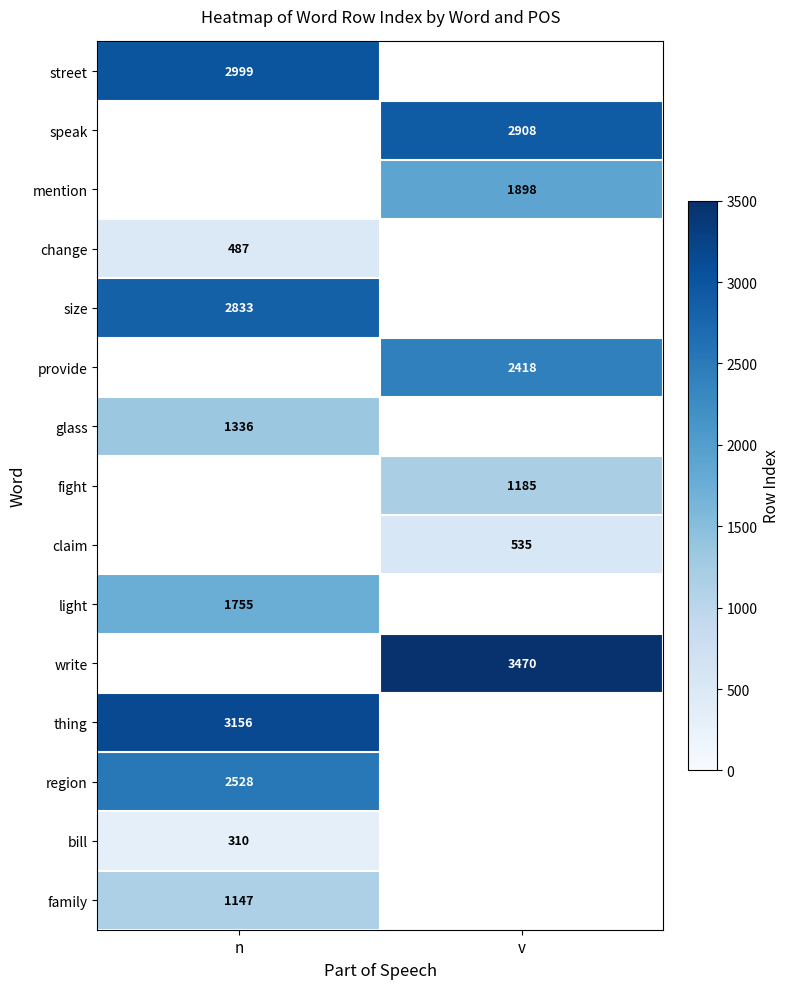

Is it true that thing equals 3156 at n?

True